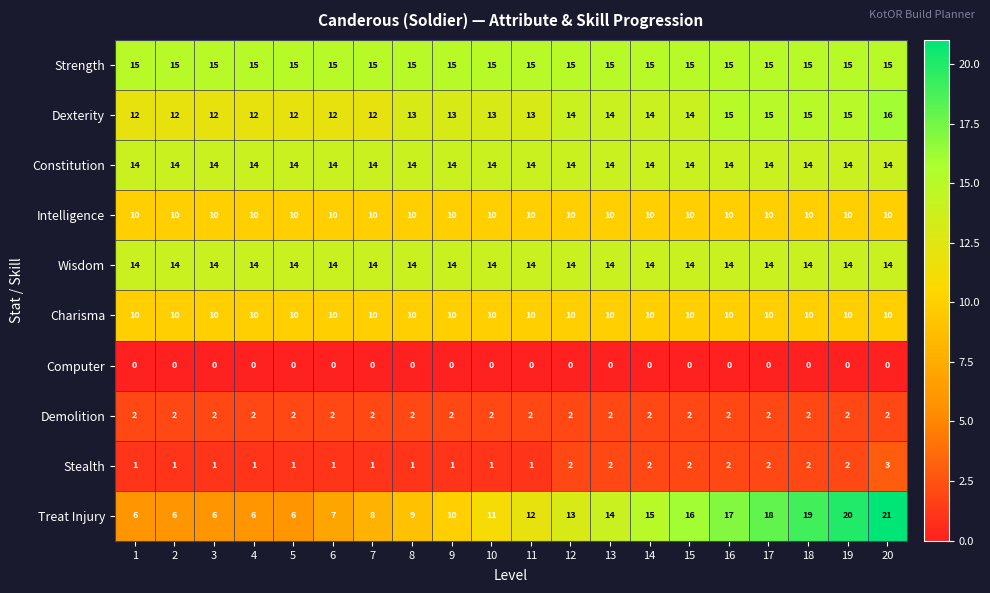

The value of Treat Injury at 8 is 4. True or false?

False